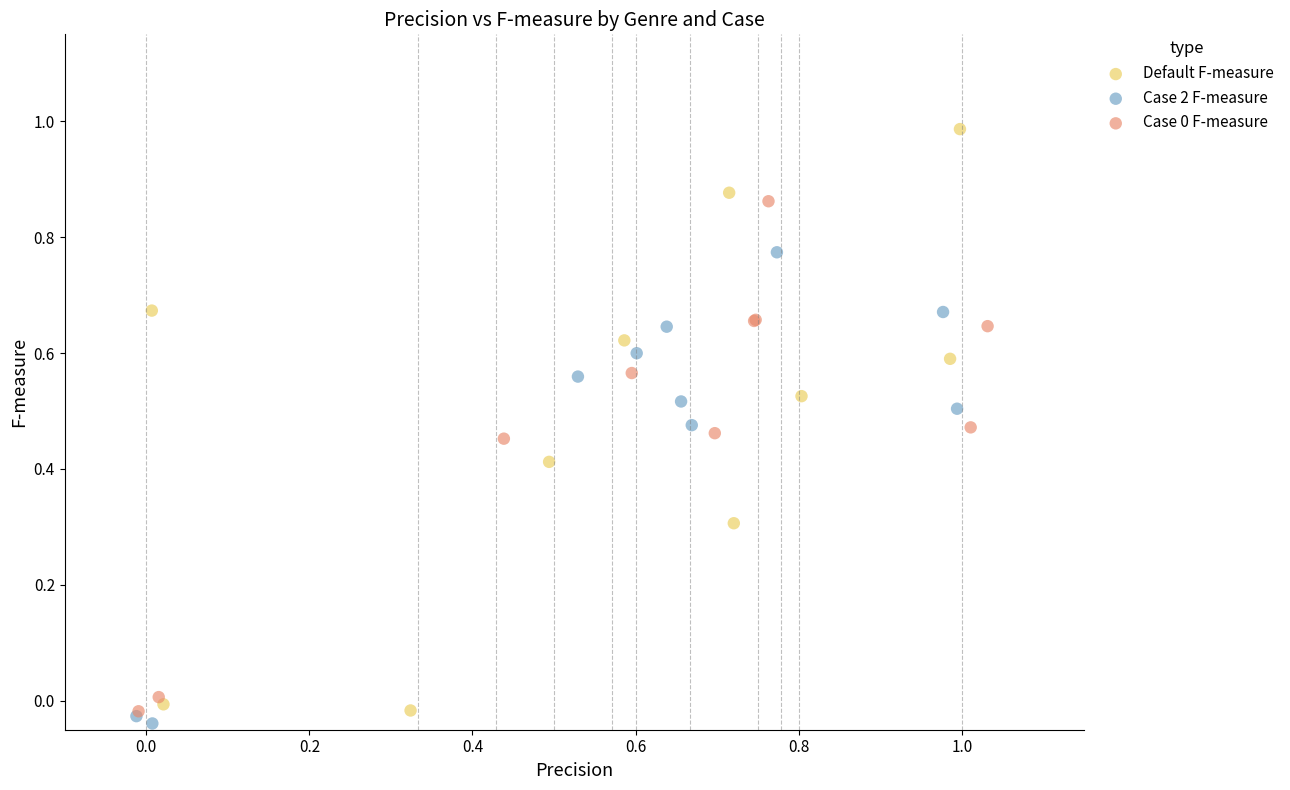

Which series contains the highest Y value?

Default F-measure